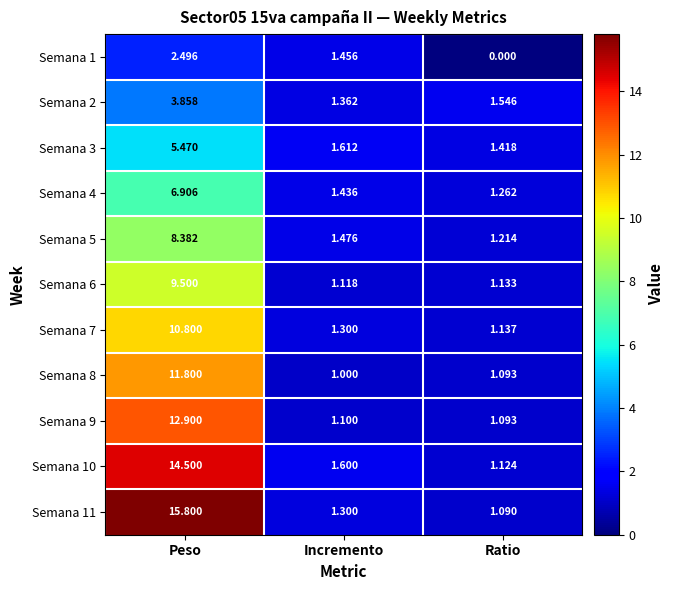

Rank the categories by Semana 5 value from highest to lowest.

Peso, Incremento, Ratio